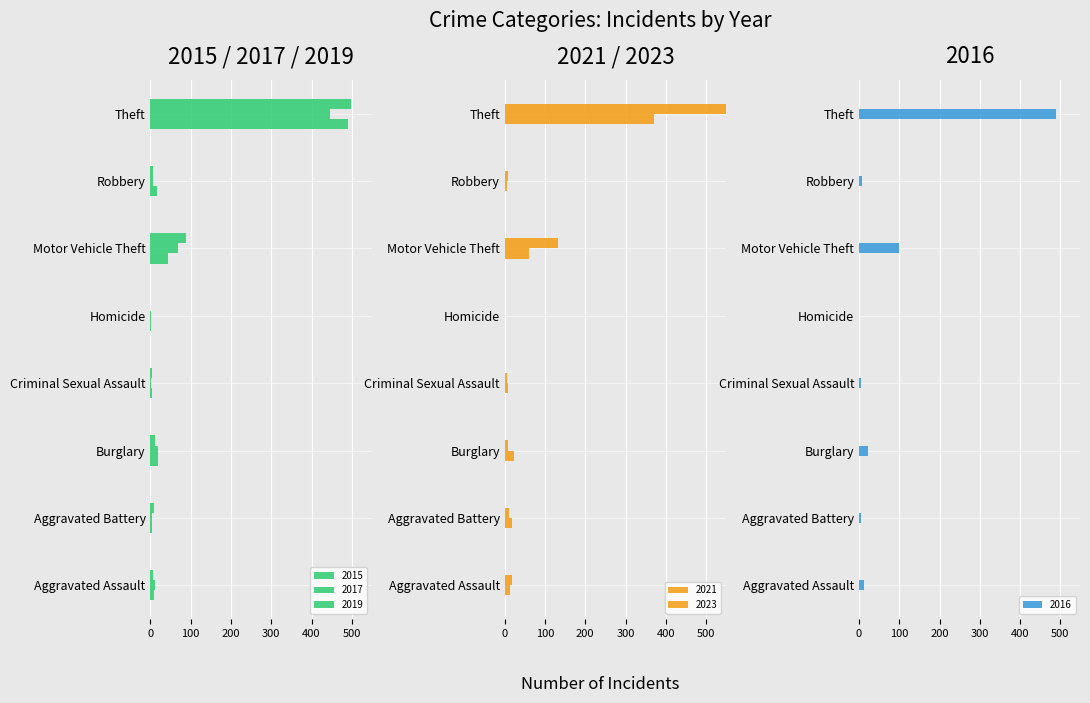

At which label does 2015 reach its peak?

Theft